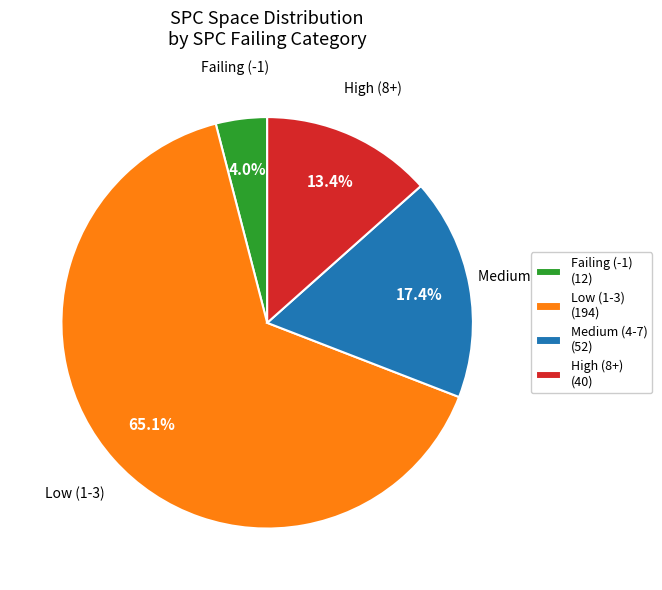

Which has a higher value, Low (1-3) or High (8+)?

Low (1-3)